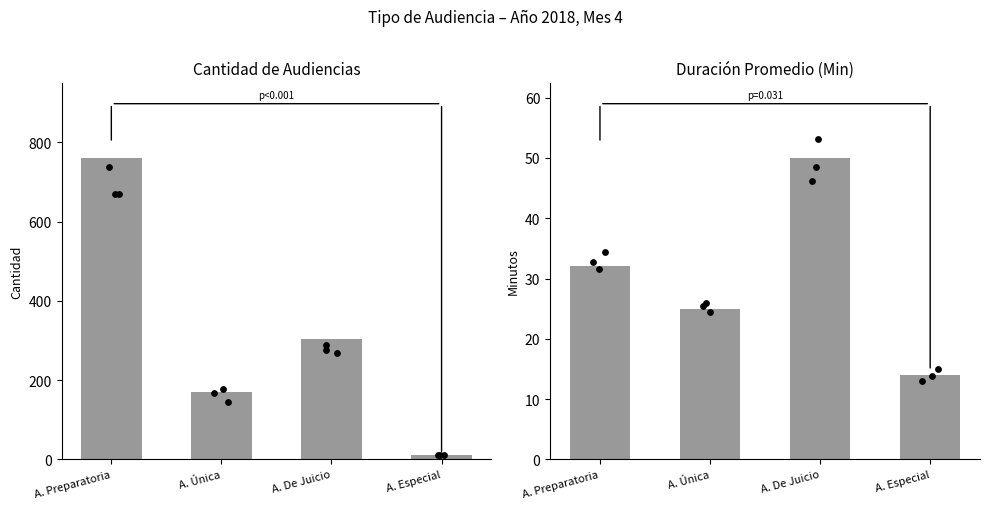

Which series has the largest total across all categories?

Cantidad de Audiencias